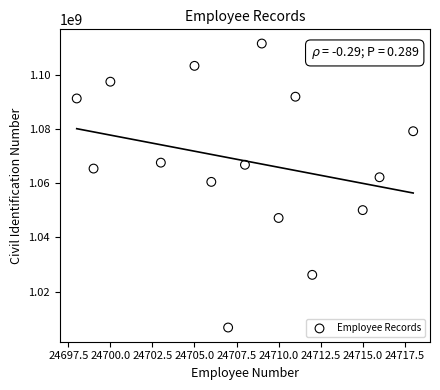

What Y value in the scatter plot is closest to 1059078676?

1060425004